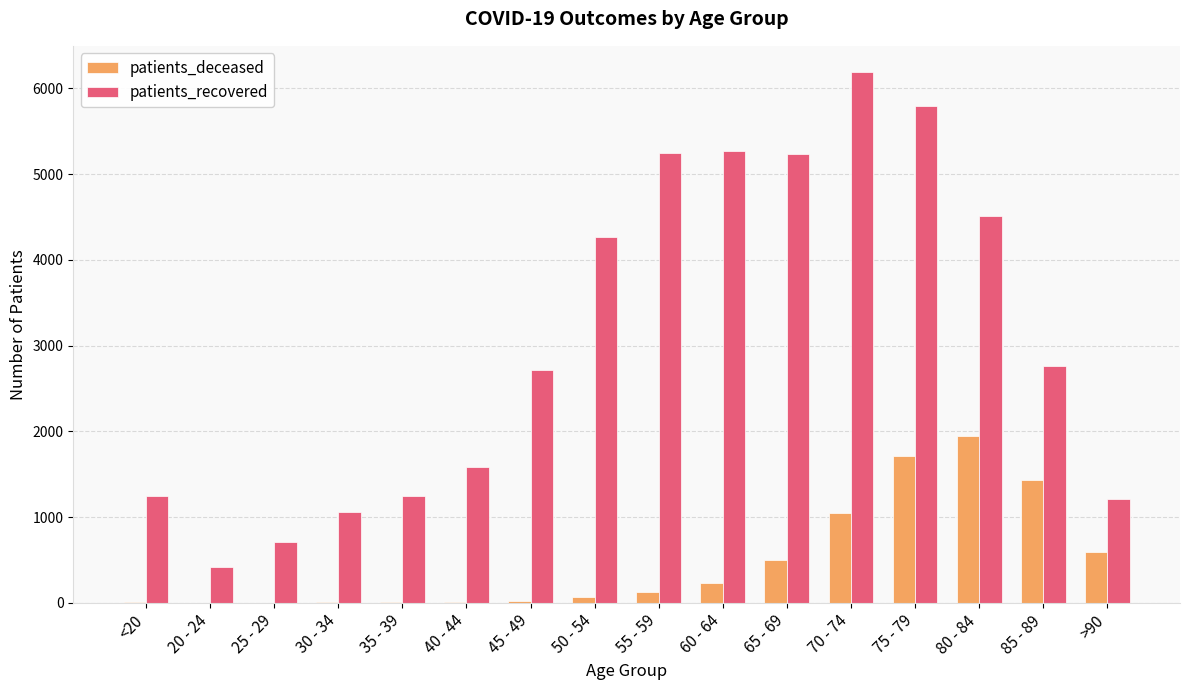

What is the sum of all patients_recovered values?

49495